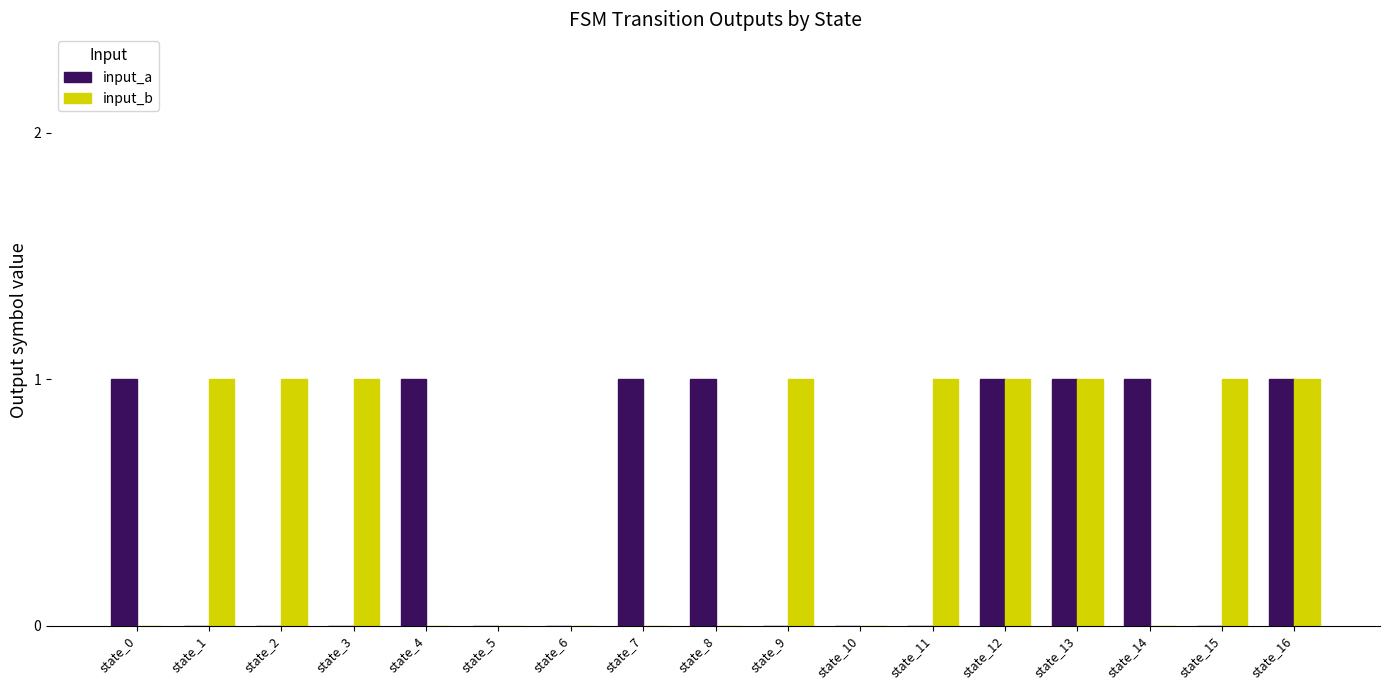

Between state_2 and state_12, which series saw the biggest shift?

input_a